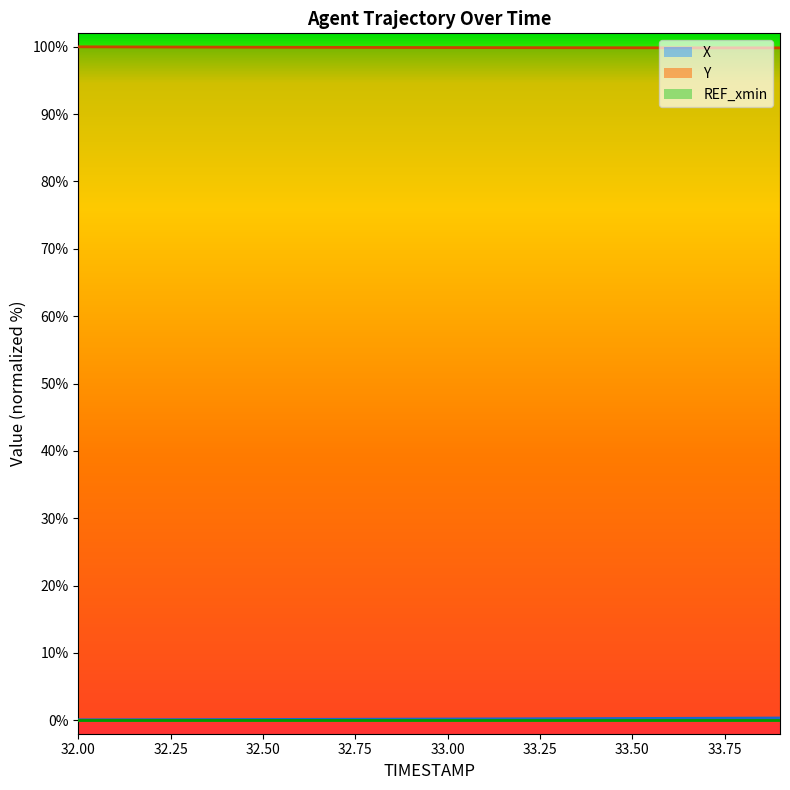

True or false: X has a value of 0.1 at 32.0.

True